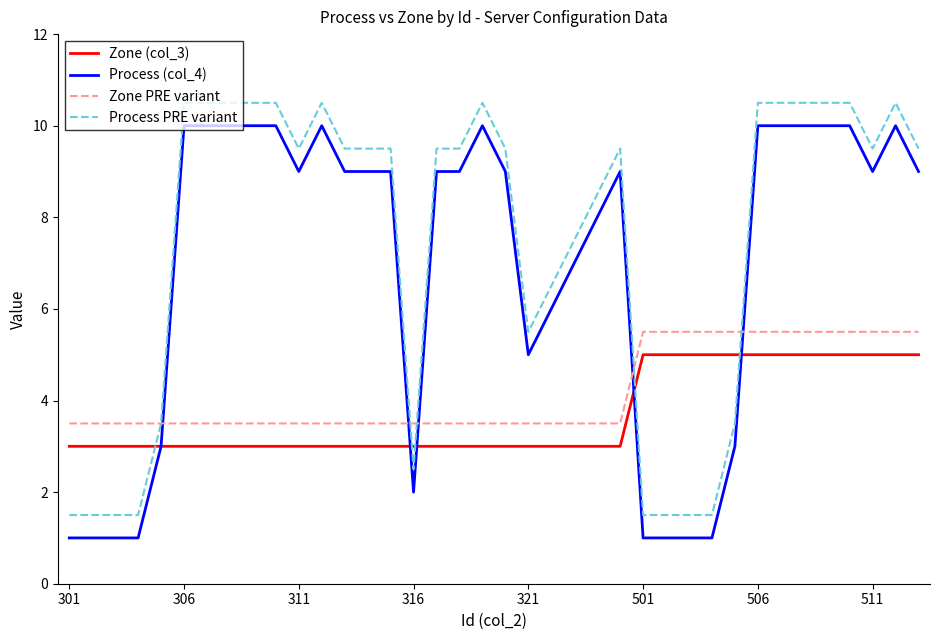

What is the sum of all Process (col_4) values?

262.0